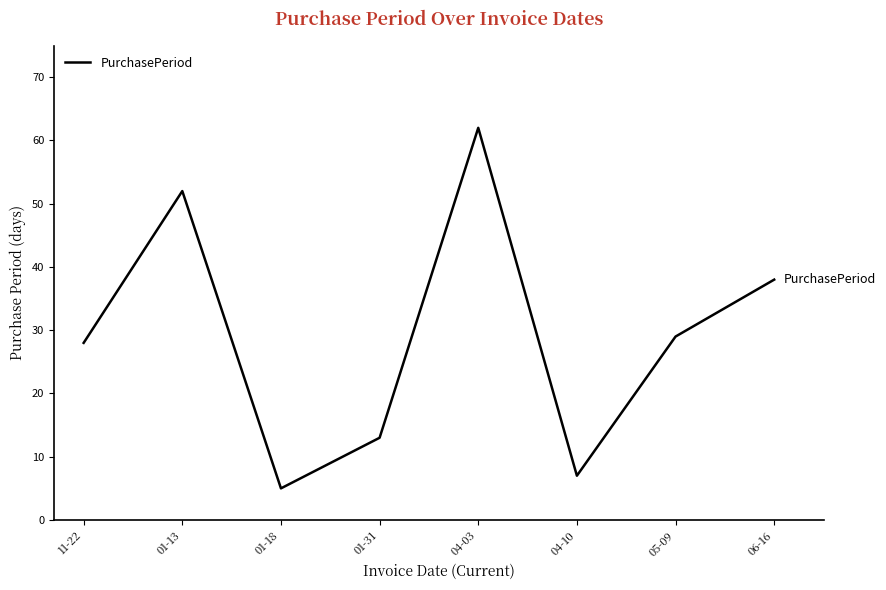

Which has a higher value, 01-18 or 11-22?

11-22